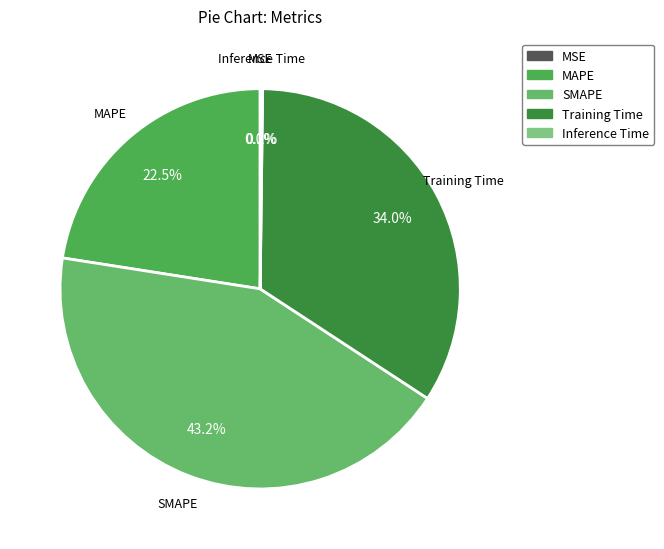

Which slice is the largest?

SMAPE